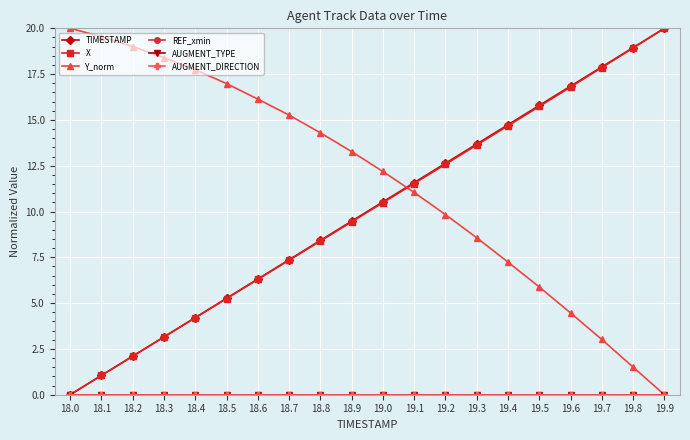

What is the difference between the highest and lowest values at 19.4?

14.7